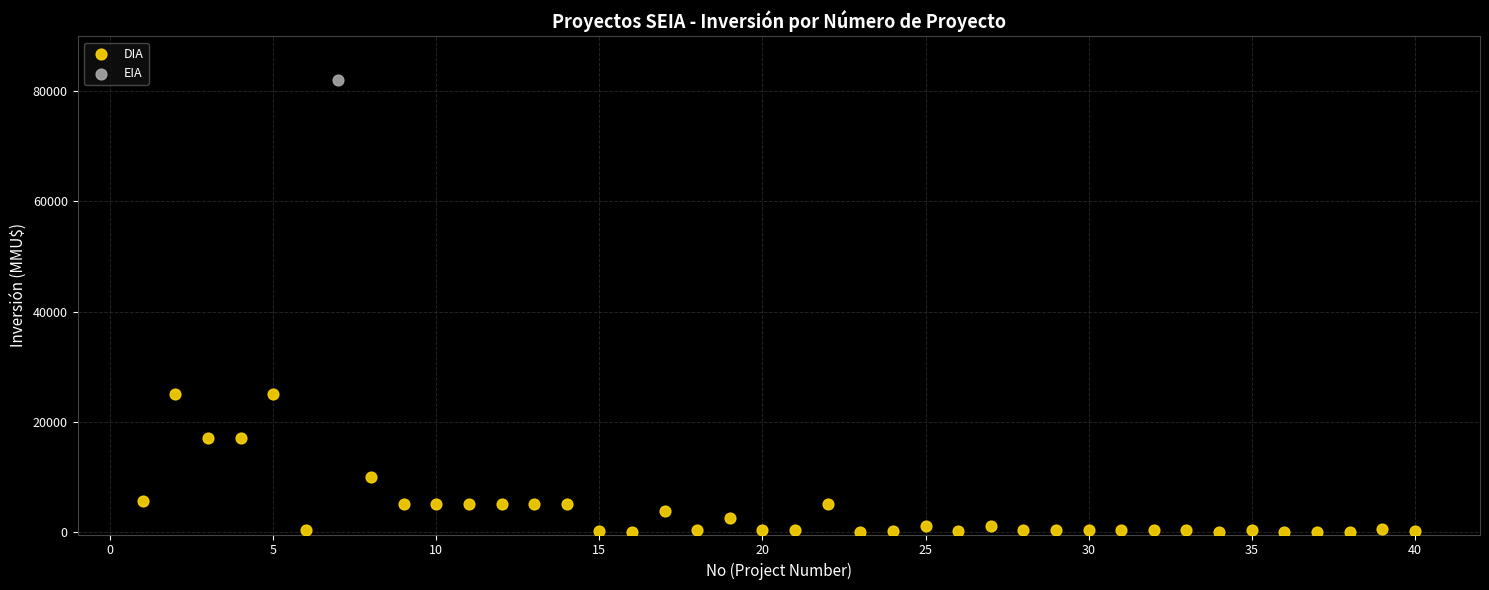

What are all the series names shown in the legend?

DIA, EIA